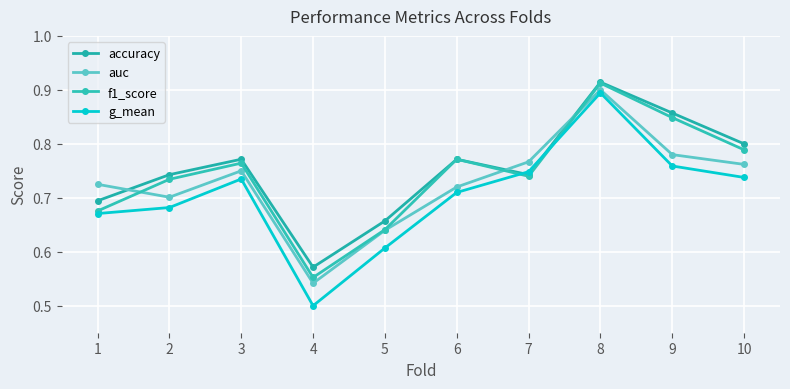

At how many categories does at least one series exceed 0?

10